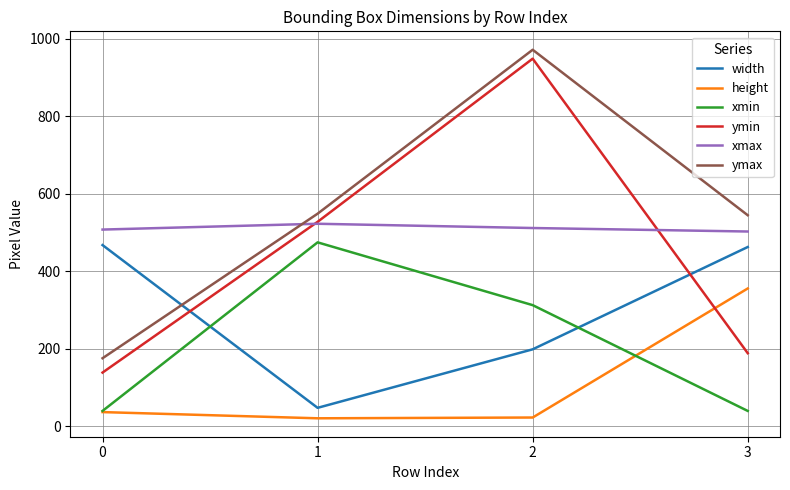

True or false: ymin and xmin intersect in this chart.

False